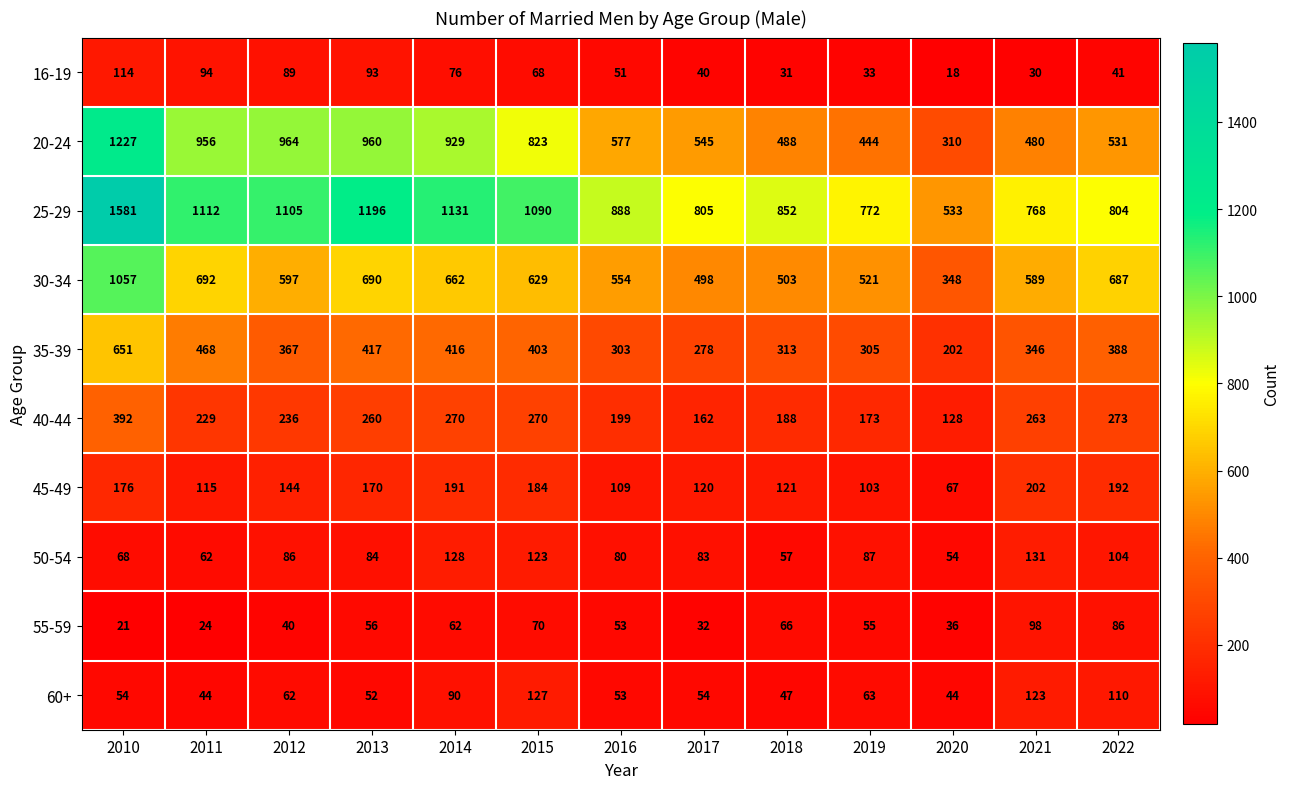

What is the minimum value for 25-29?

533